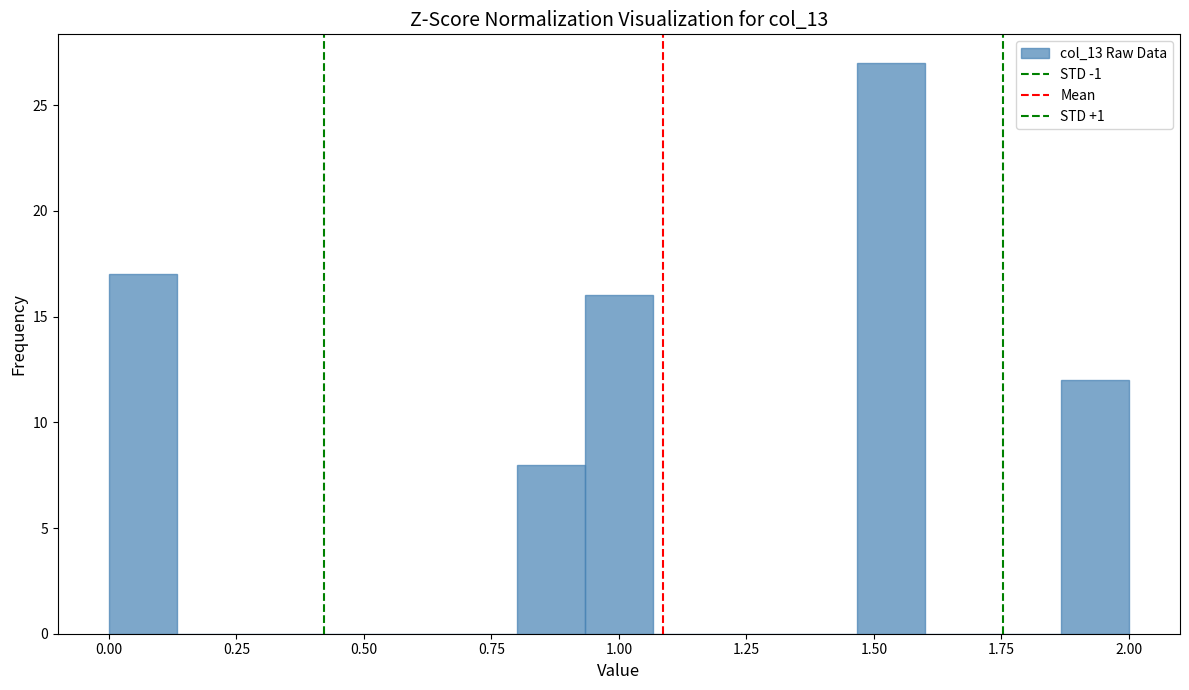

Around what value on the x-axis is the tallest bar? Give the approximate position of its centre, as read against the axis.

1.55